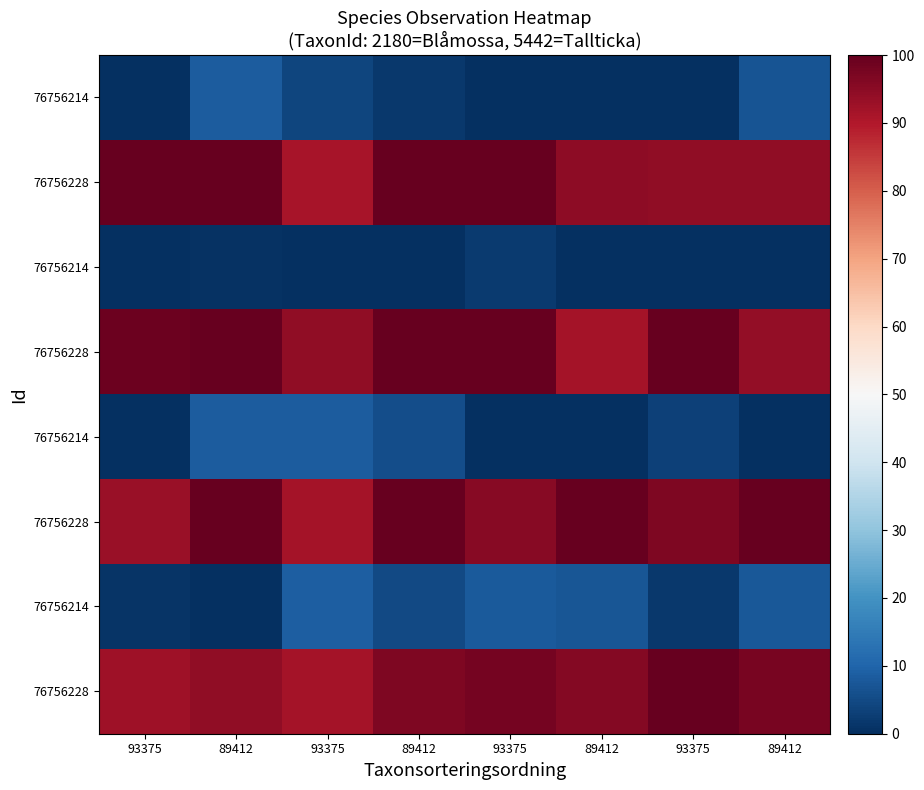

Which label corresponds to the largest value in the chart?

93375